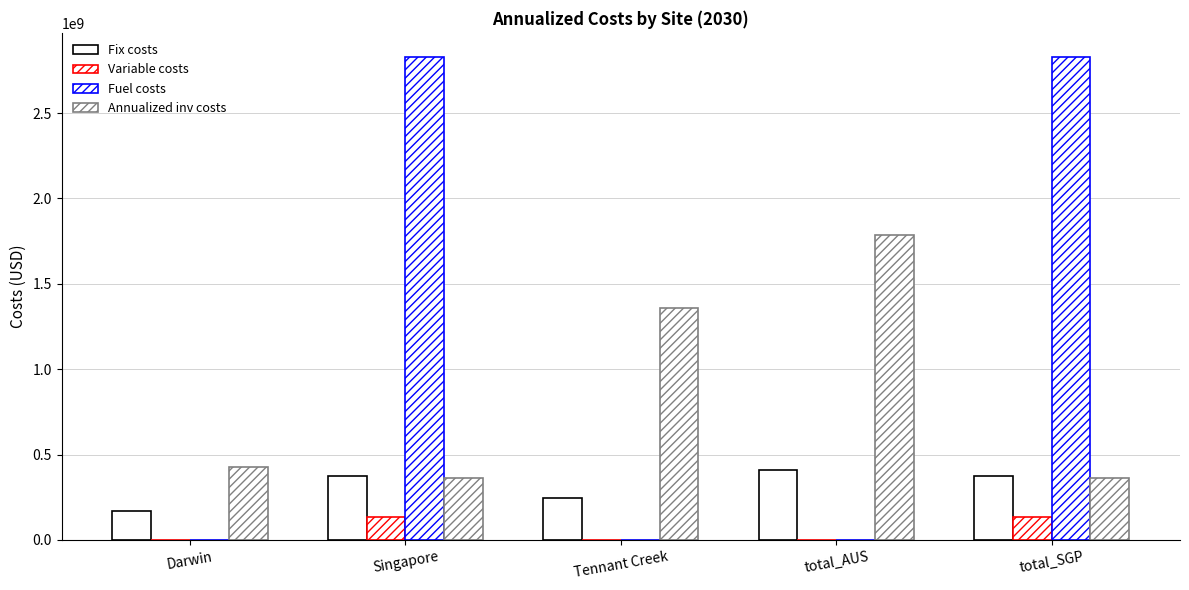

Which category has the highest value across all series?

Singapore